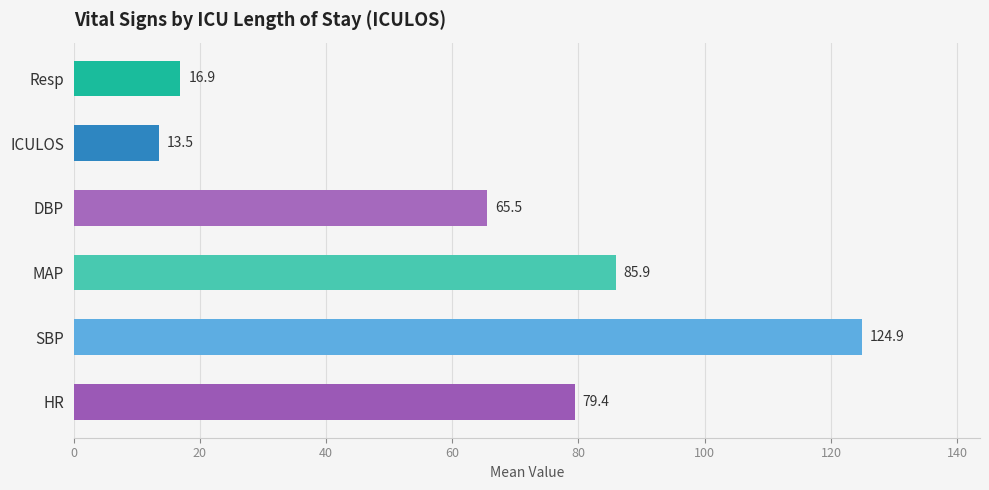

What is the smallest value displayed?

13.5